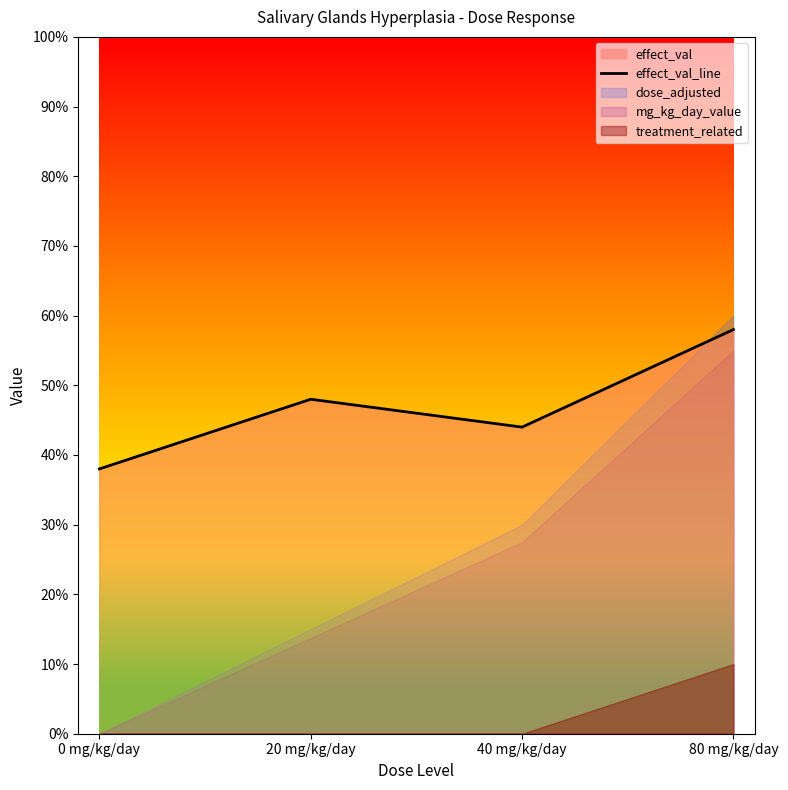

At which label is the value closest to 48?

20 mg/kg/day